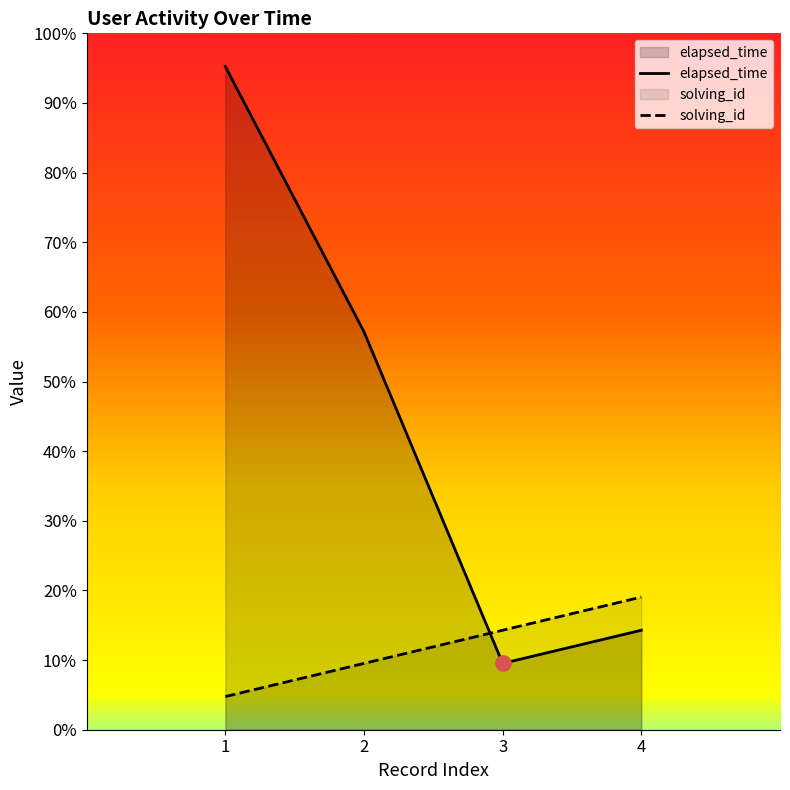

At which category is the sum across all series the highest?

1